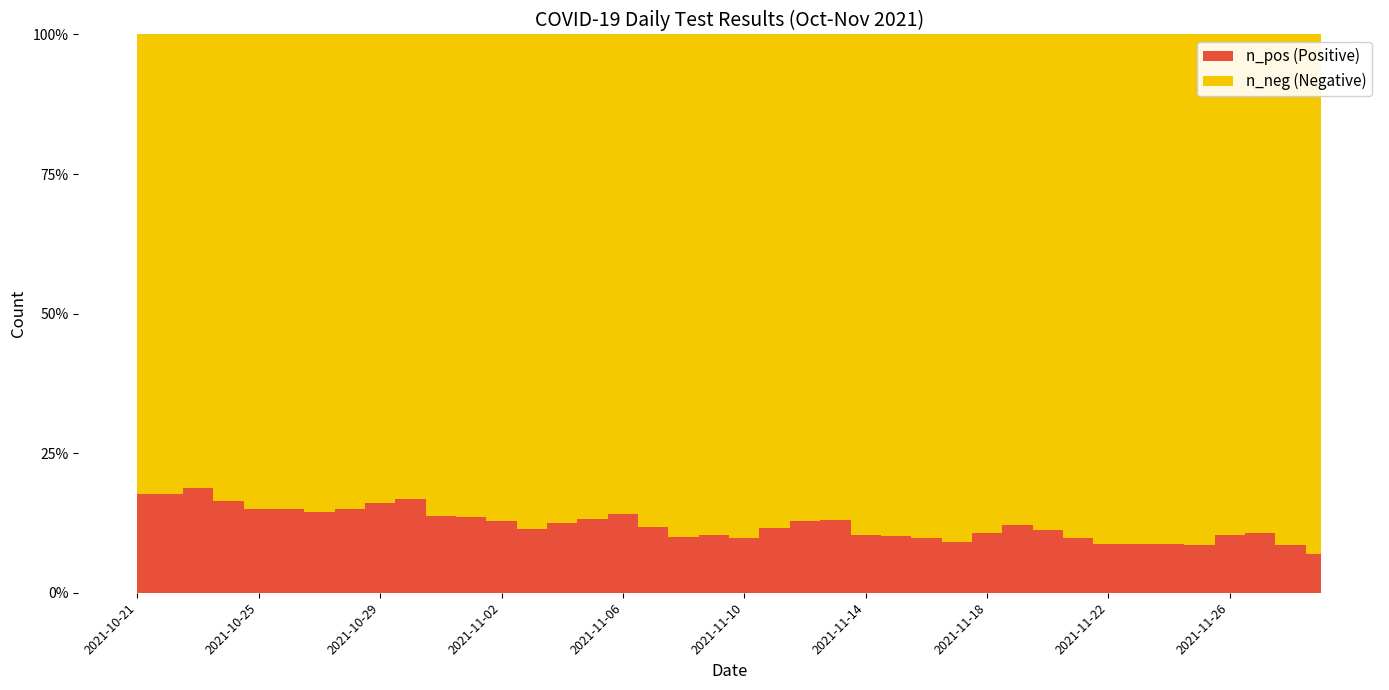

Reading left to right, transcribe all the data shown in this chart.

n_pos: 1223	1624	1720	2711	2814	2936	2796	3532	1350	1378	2220	2331	2428	2136	2859	1060	1088	1790	1773	1966	1753	2389	955	884	1455	1498	1648	1416	1975	687	605	1176	1143	1113	1055	1224	500	463	752	645
n_neg: 5700	7513	7490	13871	15850	16556	16541	20001	7043	6821	13934	14845	16588	16608	19926	6948	6577	13423	15919	17171	16106	18334	6467	5922	12680	13367	15275	14267	16357	4996	4762	10750	12058	11733	11102	12967	4323	3846	7971	8623